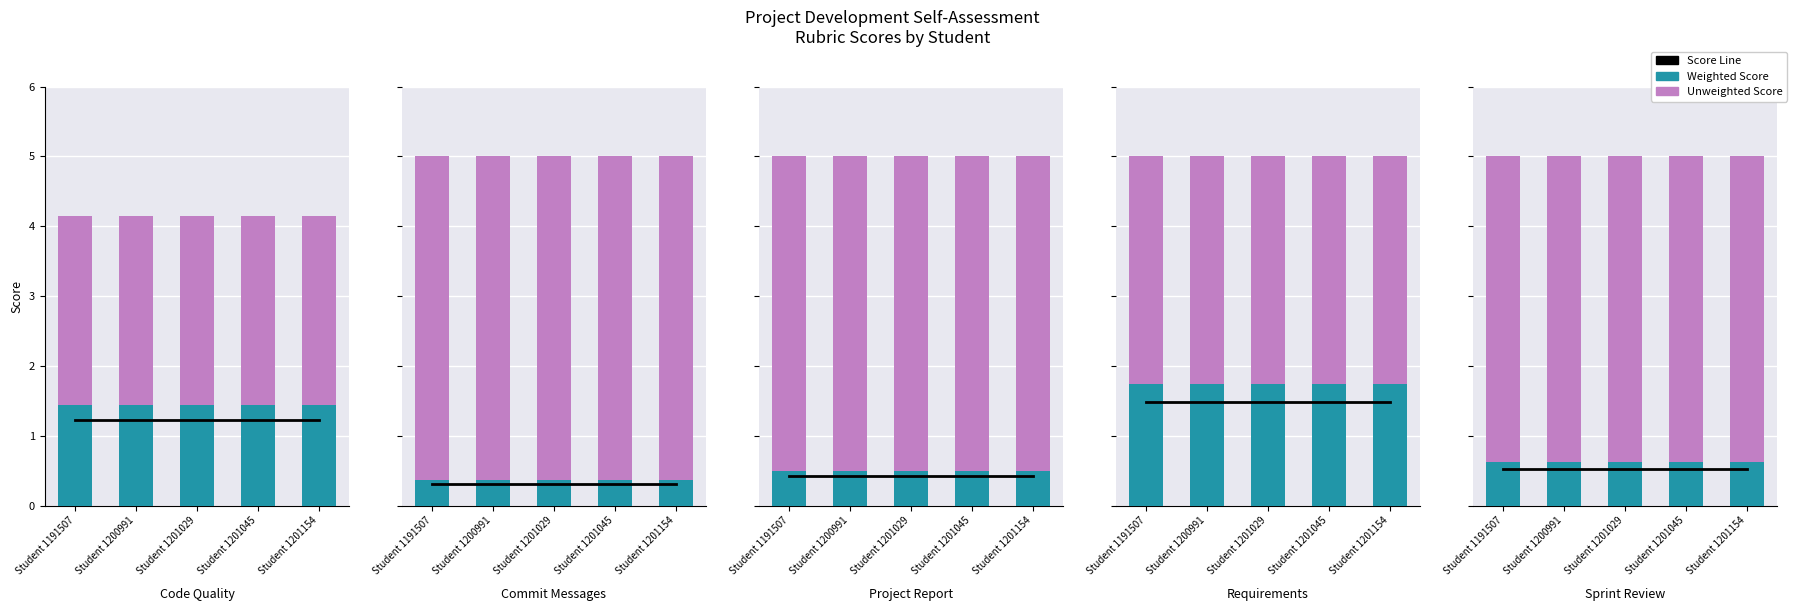

Which label corresponds to the largest value in the chart?

Student 1191507